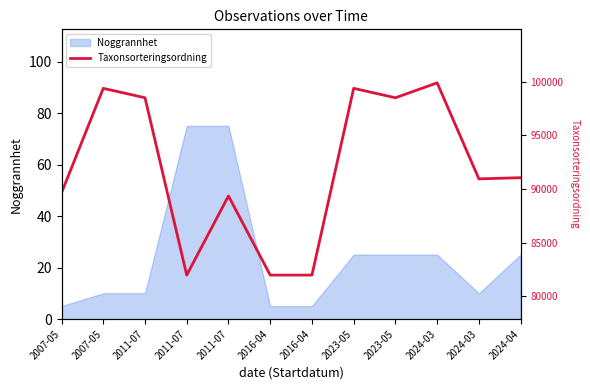

Rank the categories by value from highest to lowest.

2024-03, 2007-05, 2023-05, 2011-07, 2023-05, 2024-04, 2024-03, 2007-05, 2011-07, 2011-07, 2016-04, 2016-04